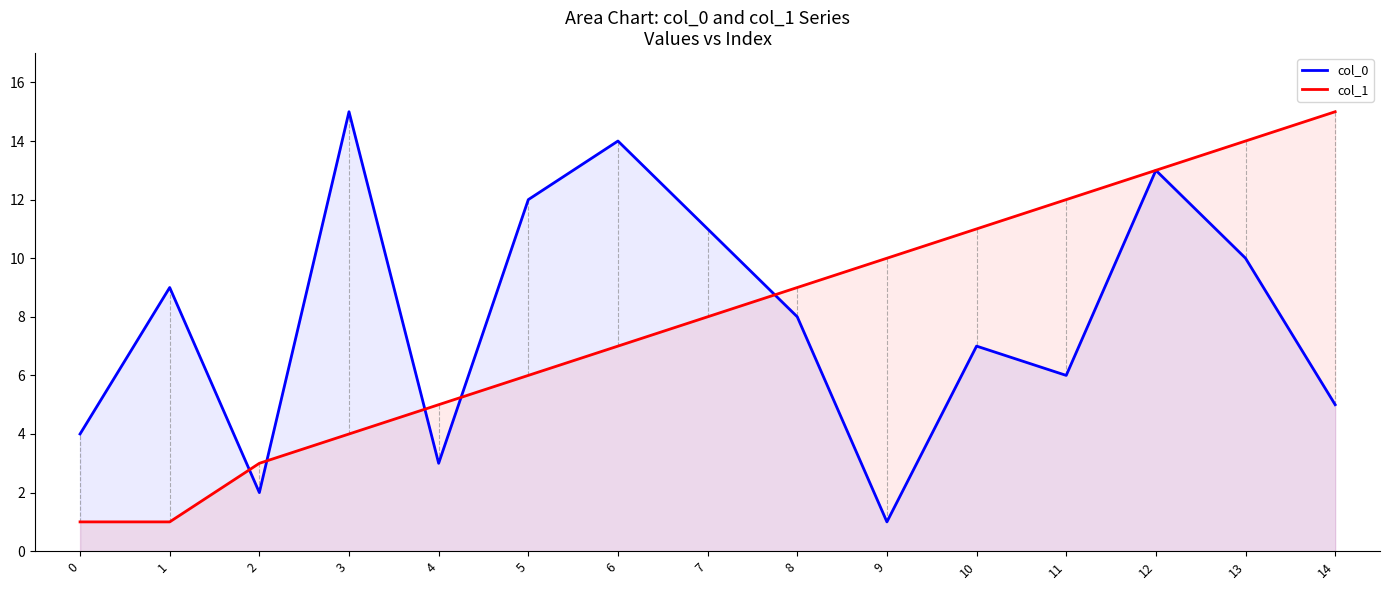

How many intersections are there between col_1 and col_0?

5